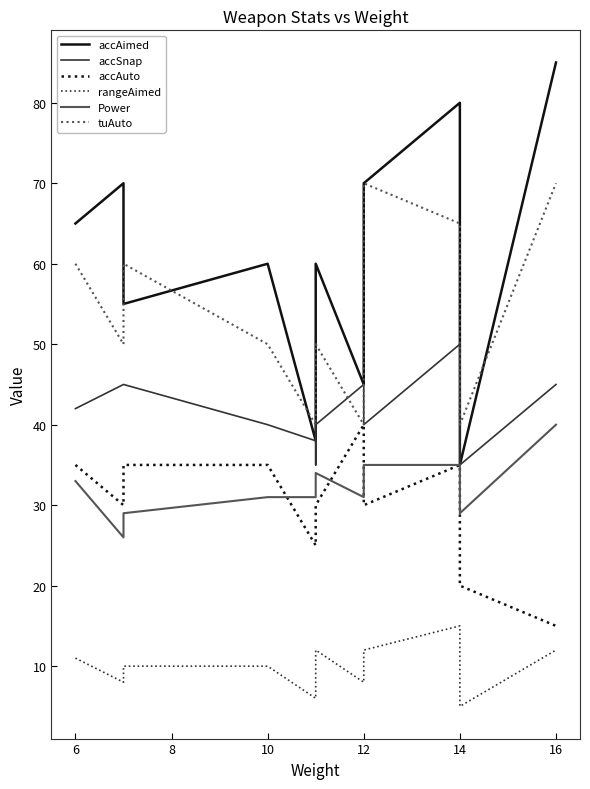

True or false: accSnap and Power intersect in this chart.

False